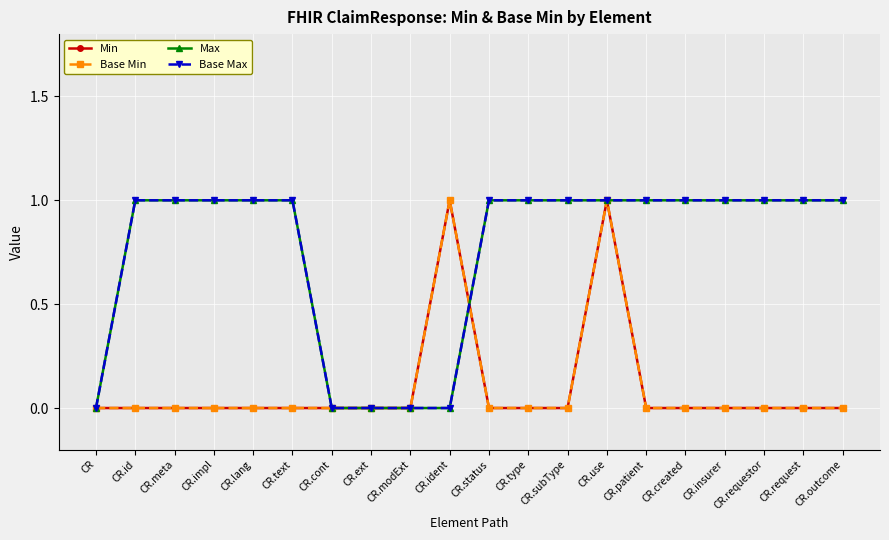

True or false: Base Min has more than 1 points higher than both neighbors.

True